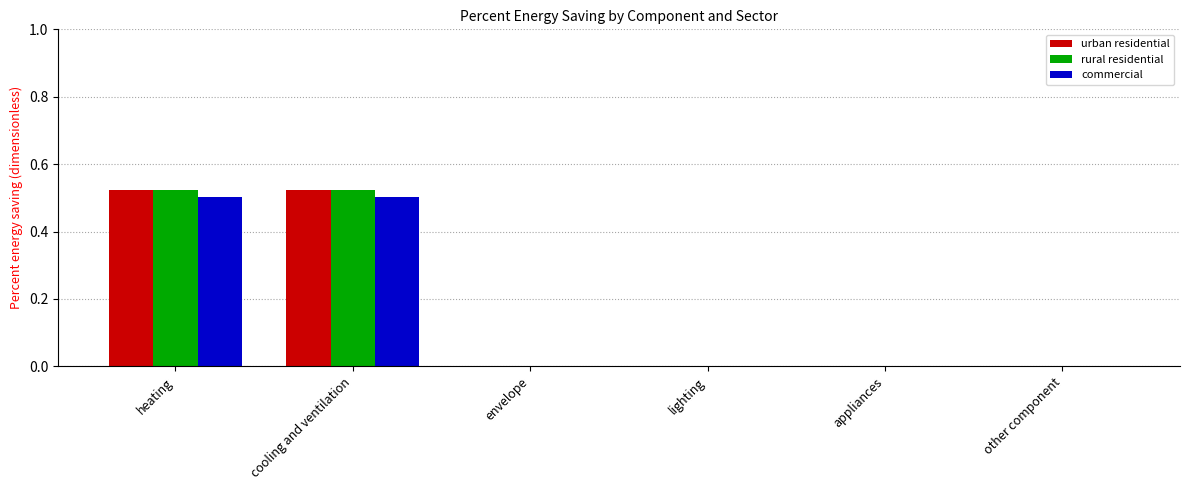

What is the average value of the commercial series?

0.2